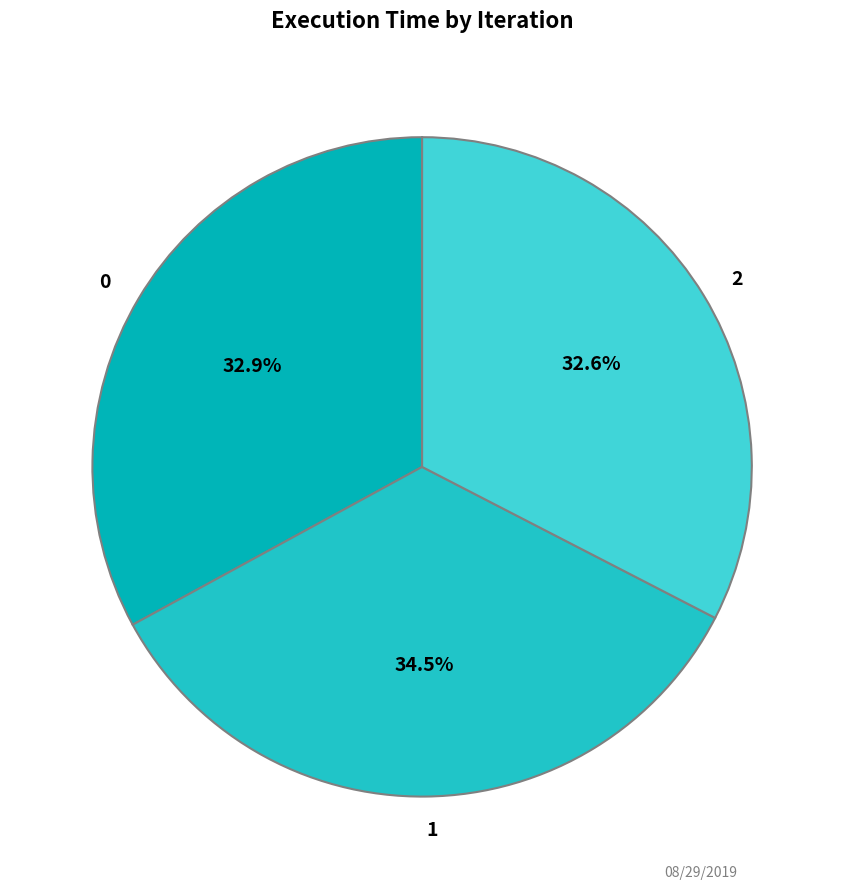

To the nearest percent, what is the combined percentage of 2 and 1?

67%